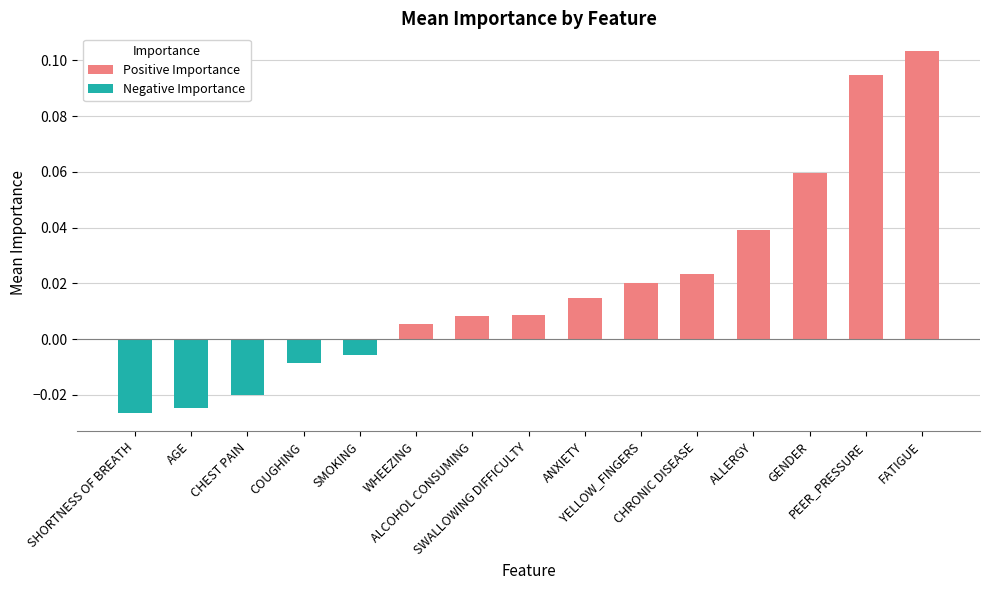

Between SHORTNESS OF BREATH and ALCOHOL CONSUMING, which is larger?

ALCOHOL CONSUMING